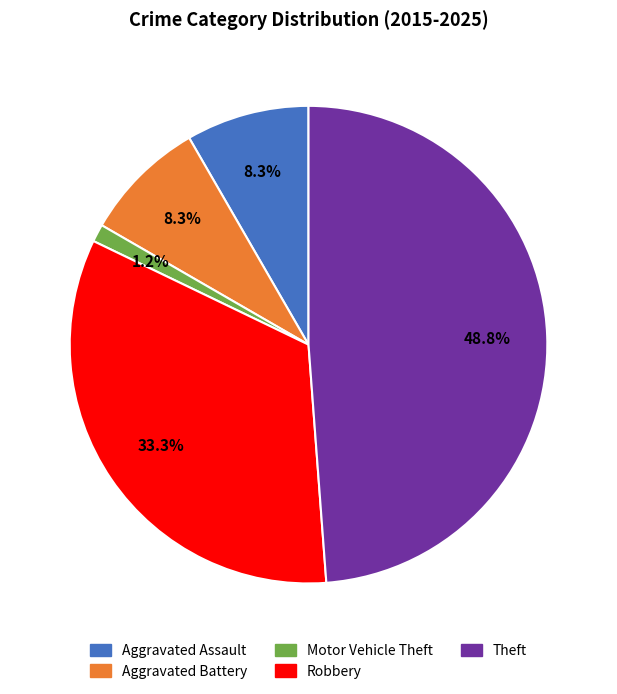

Between Aggravated Assault and Robbery, which is larger?

Robbery